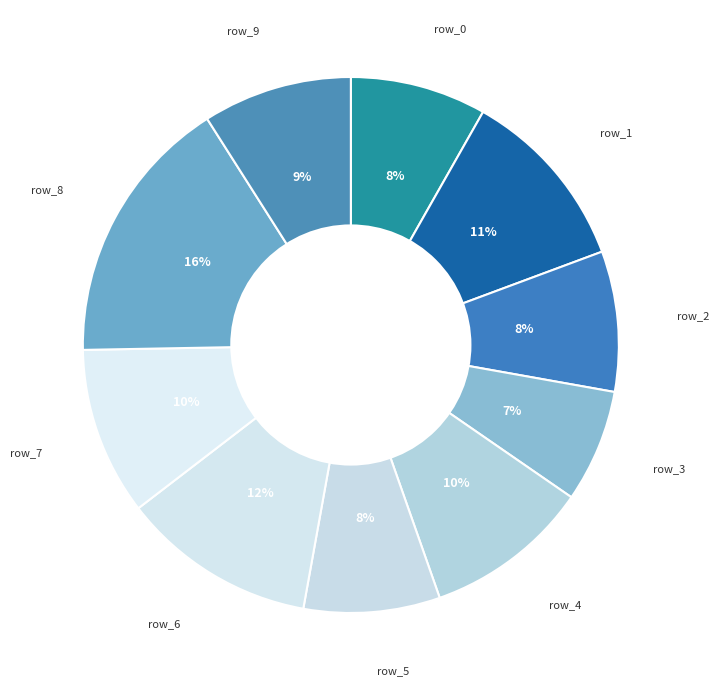

Rank the categories by value from lowest to highest.

row_3, row_0, row_5, row_2, row_9, row_4, row_7, row_1, row_6, row_8